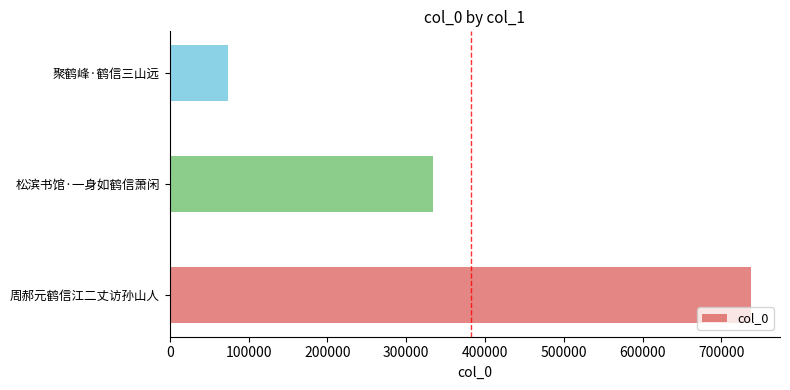

How many bars are there in total?

3